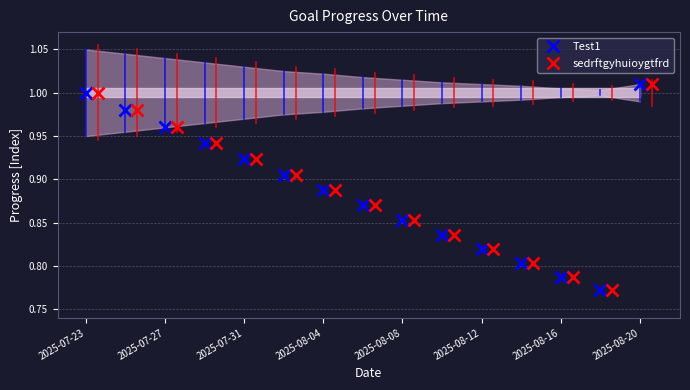

What are all the series names shown in the legend?

Test1, sedrftgyhuioygtfrd